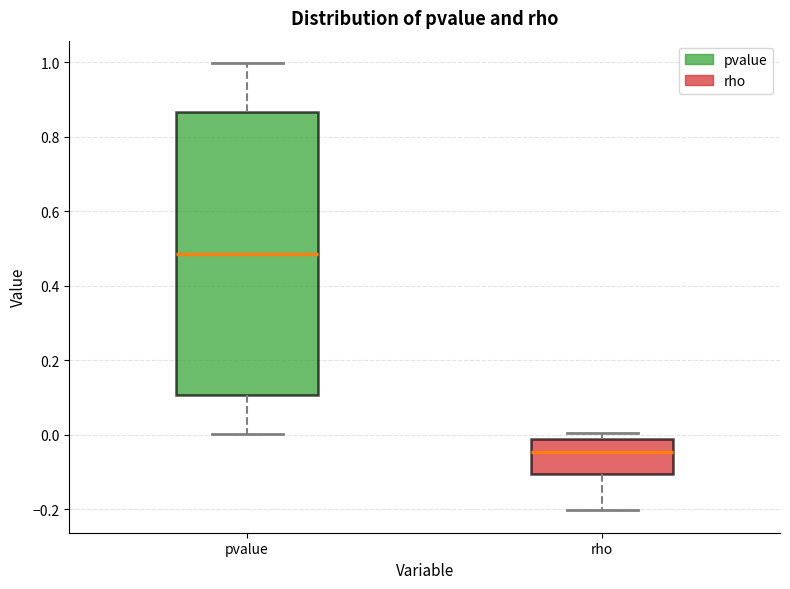

Where does the upper whisker of the box for pvalue end on the y-axis? The values are not printed on the chart, so give them approximately, as read against the axis.

1.00